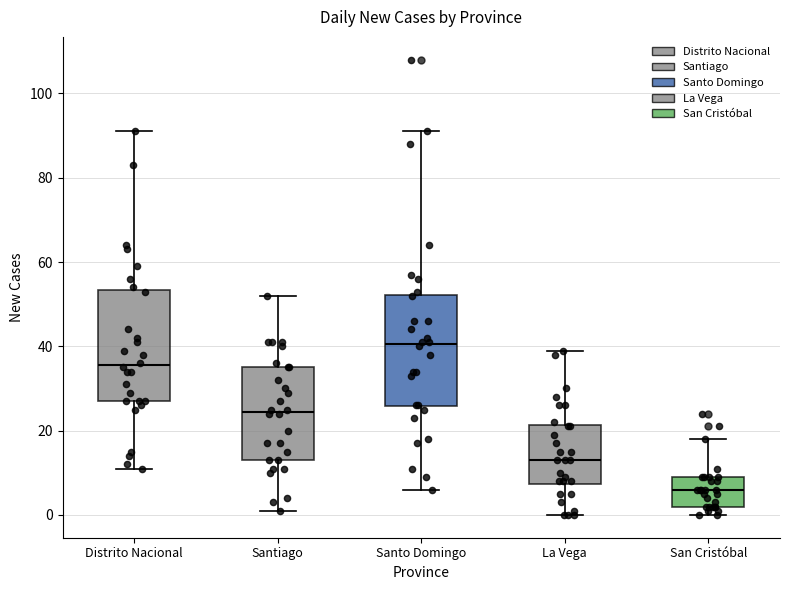

Reading left to right, transcribe this box plot: for each box, give where its median line is, the range the box spans, and where its two whiskers end, as read against the y-axis. The values are not printed on the chart, so give them approximately, as read against the axis.

Distrito Nacional: median 36, box 28 to 54, whiskers 12 to 92
Santiago: median 24, box 14 to 36, whiskers 2 to 52
Santo Domingo: median 40, box 26 to 52, whiskers 6 to 92
La Vega: median 14, box 8 to 22, whiskers 0 to 40
San Cristóbal: median 6, box 2 to 10, whiskers 0 to 18